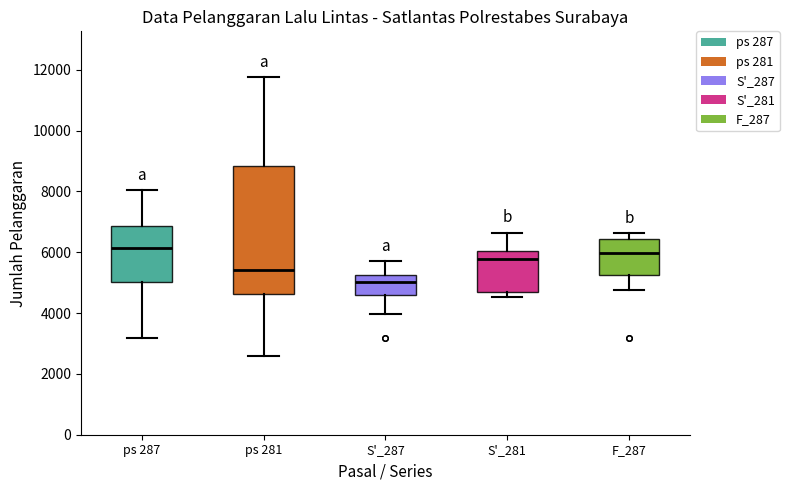

Where is the upper edge of the box for S'_281 on the y-axis? The values are not printed on the chart, so give them approximately, as read against the axis.

6000